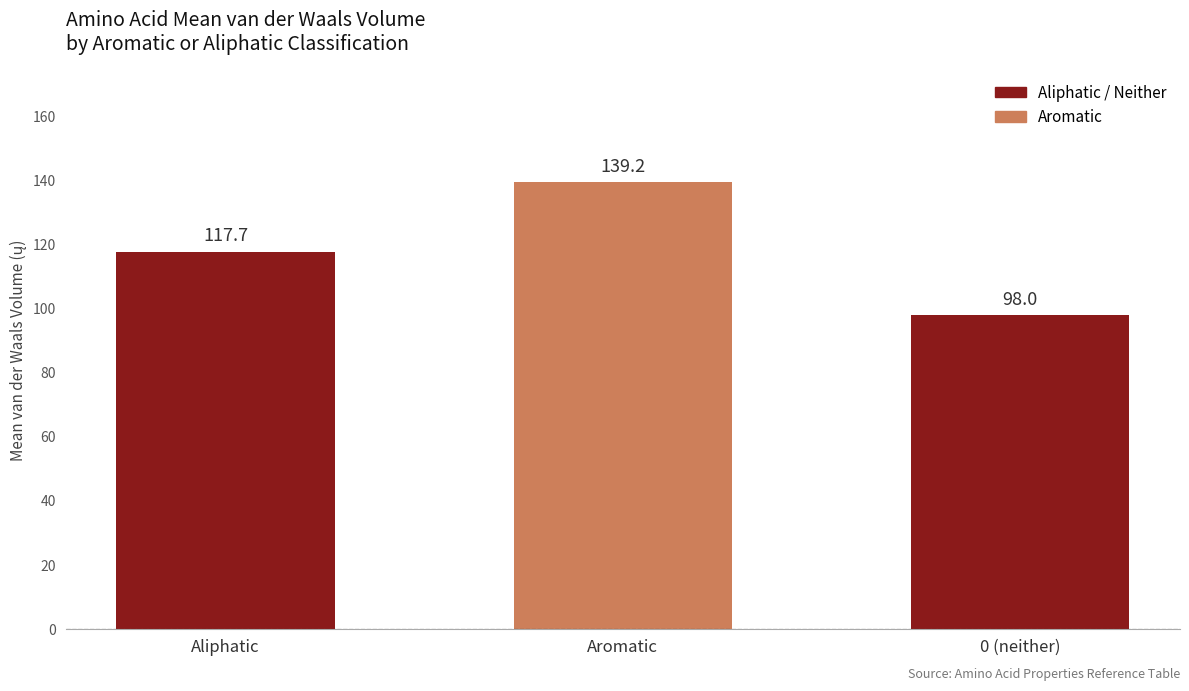

List the labels in order of value, largest first.

Aromatic, Aliphatic, 0 (neither)